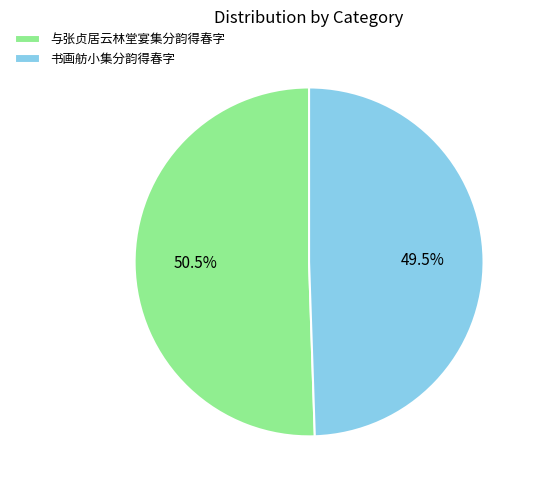

Which has a higher value, 书画舫小集分韵得春字 or 与张贞居云林堂宴集分韵得春字?

与张贞居云林堂宴集分韵得春字